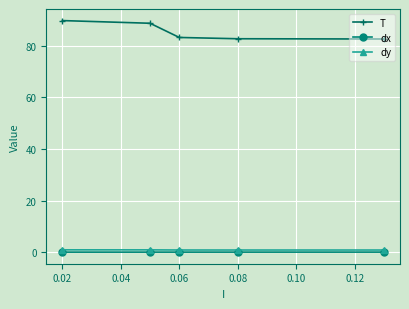

Which series has the largest range (max minus min)?

T